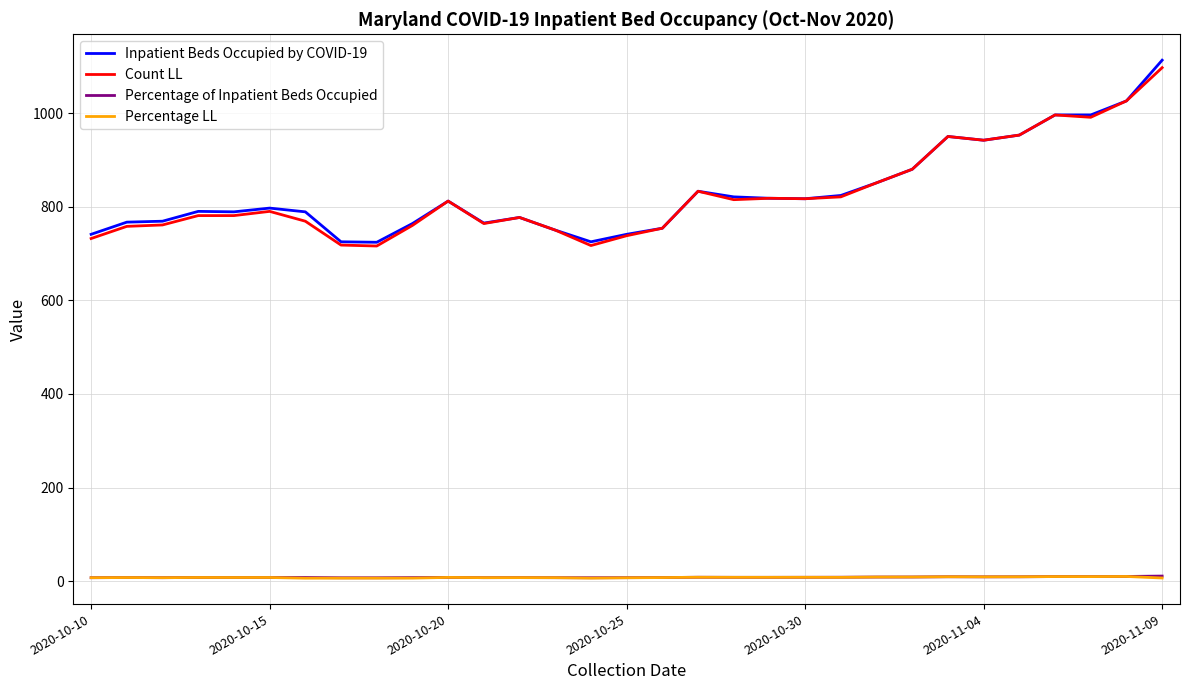

What is the highest value of the Percentage of Inpatient Beds Occupied series?

10.9